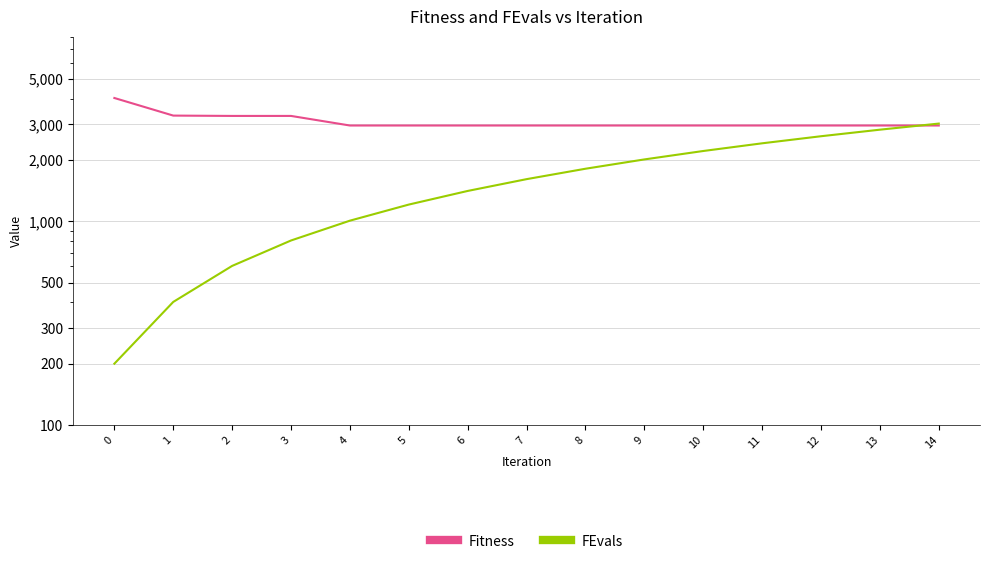

Rank the series by their maximum value, from lowest to highest.

FEvals, Fitness